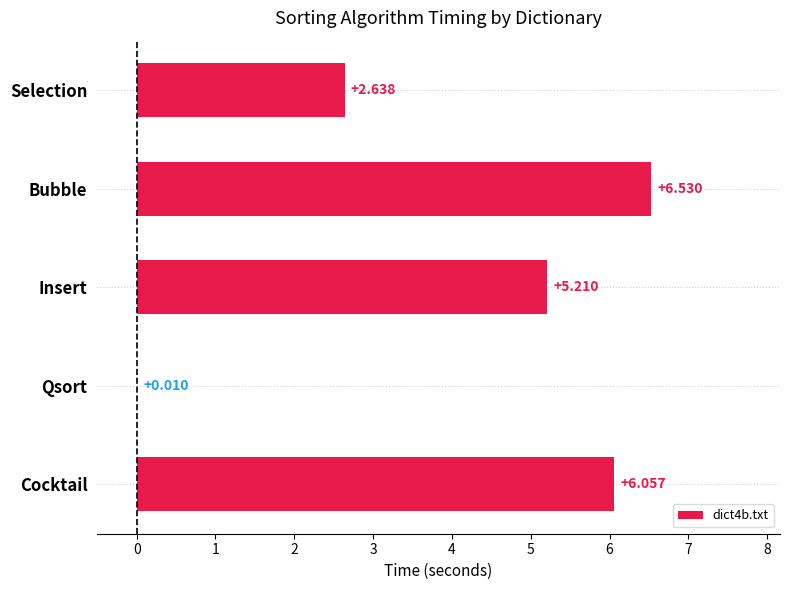

Which has a higher value, Bubble or Insert?

Bubble